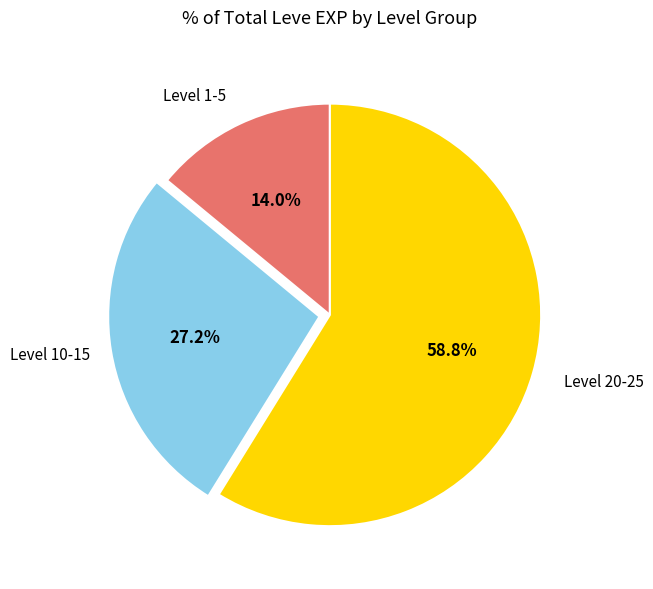

Approximately how many times larger is the value at Level 10-15 compared to Level 20-25?

0.5